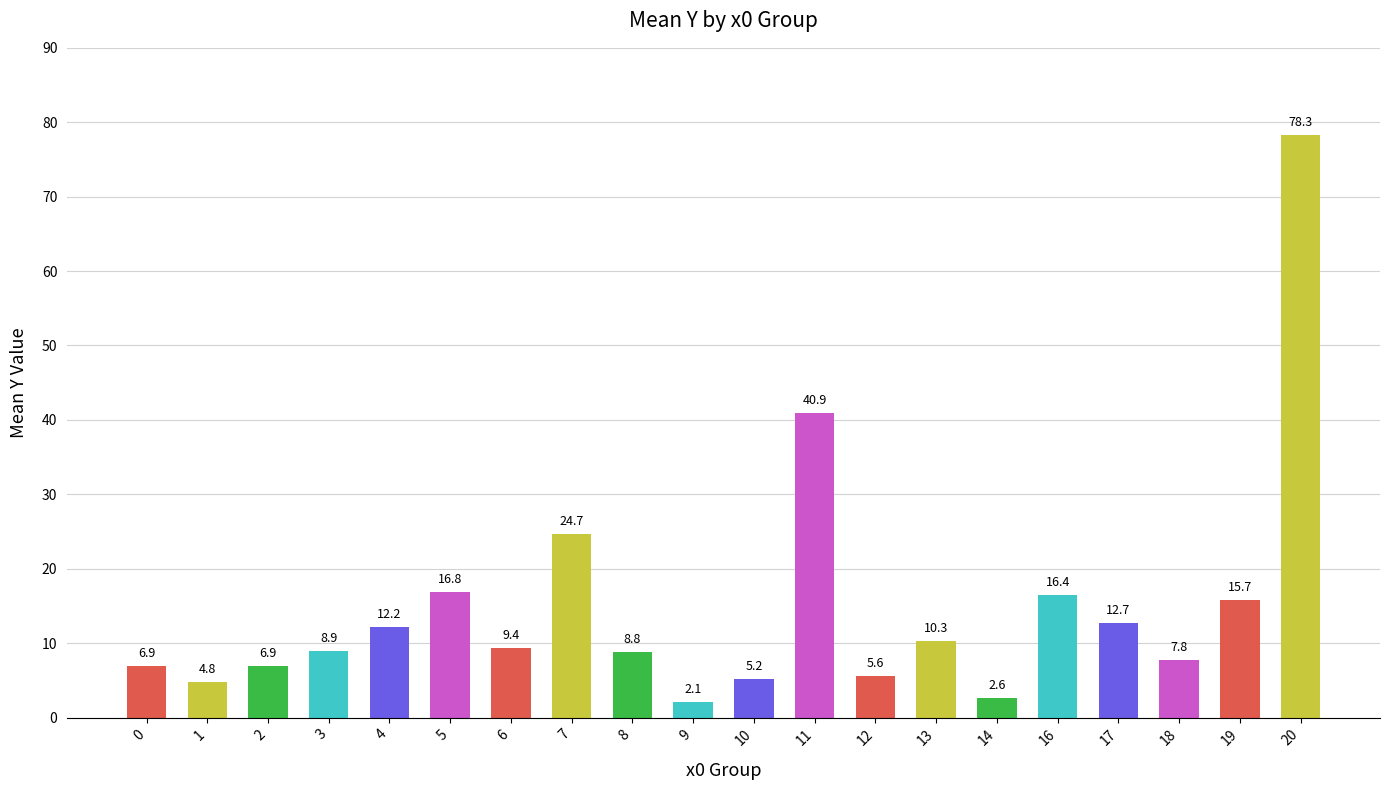

The chart shows a value of 23.6 at 11. True or false?

False